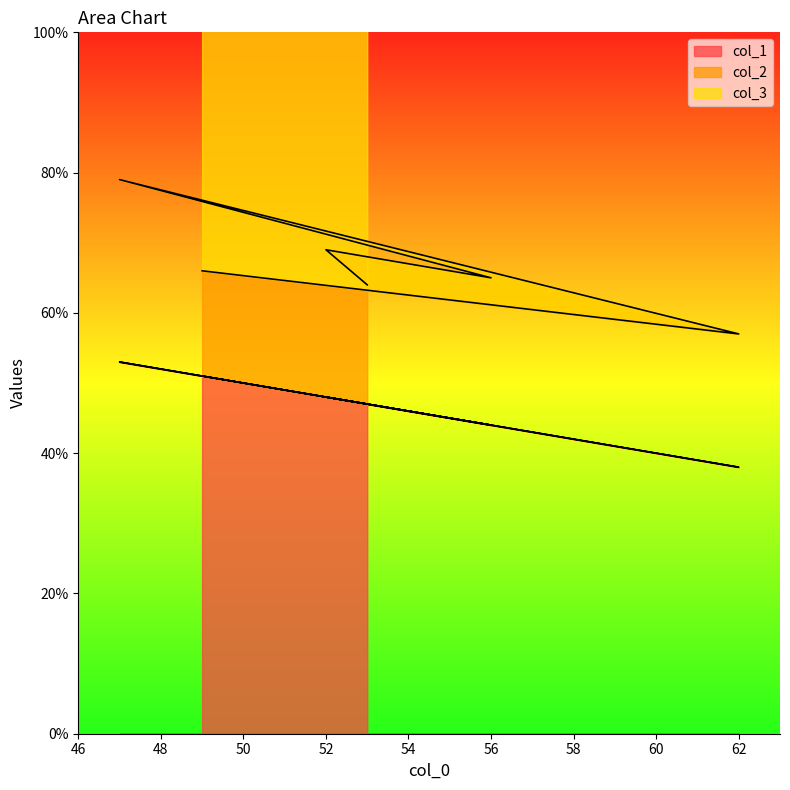

What is the highest value of the col_1 series?

53